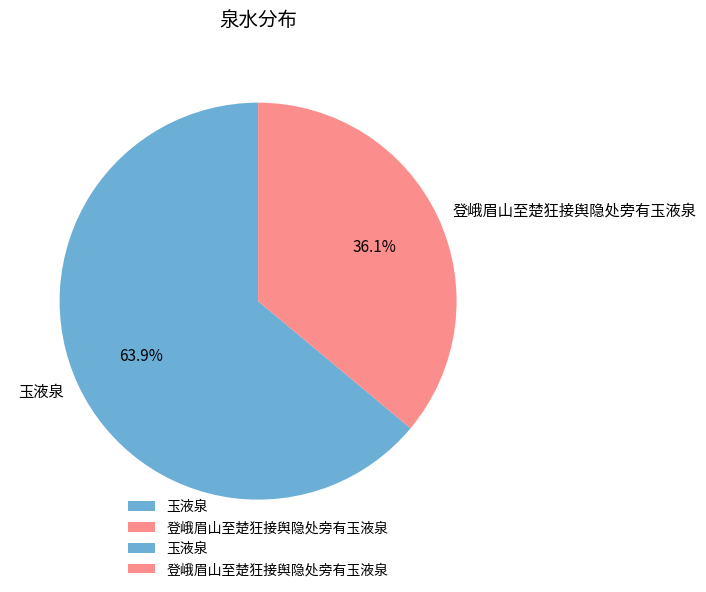

Rank the categories by value from lowest to highest.

登峨眉山至楚狂接舆隐处旁有玉液泉, 玉液泉